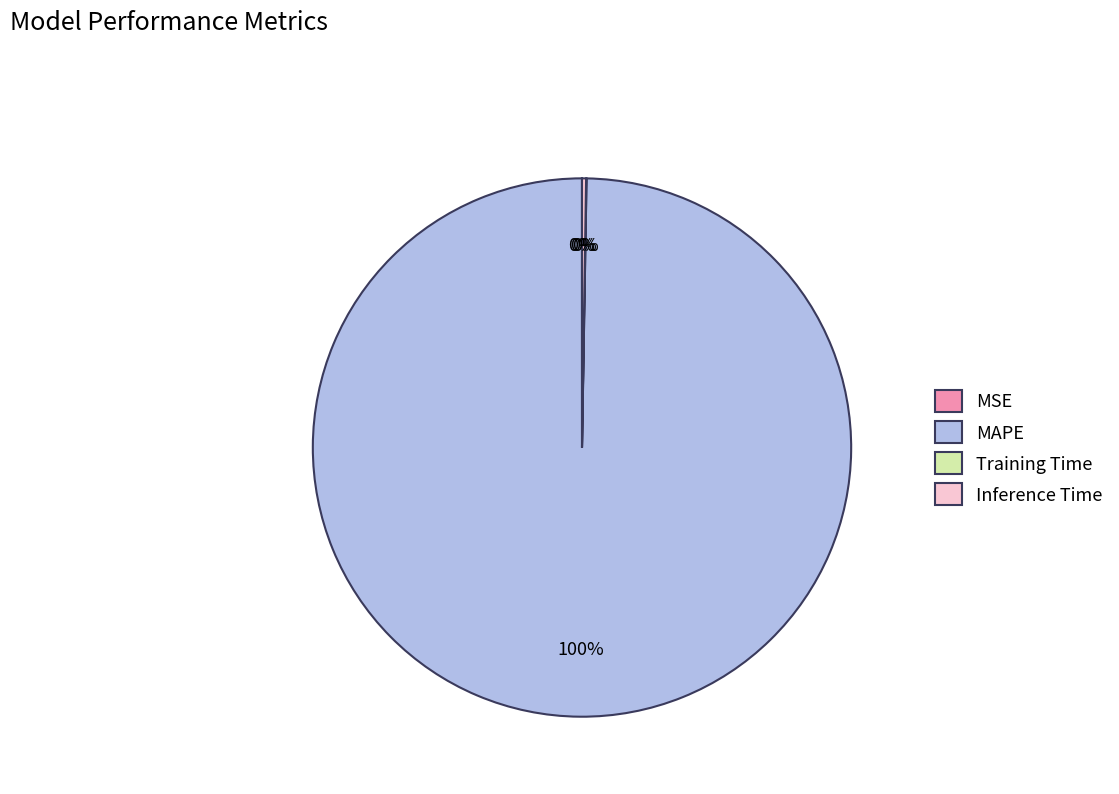

Is it true that MAPE is 100% of the pie?

True